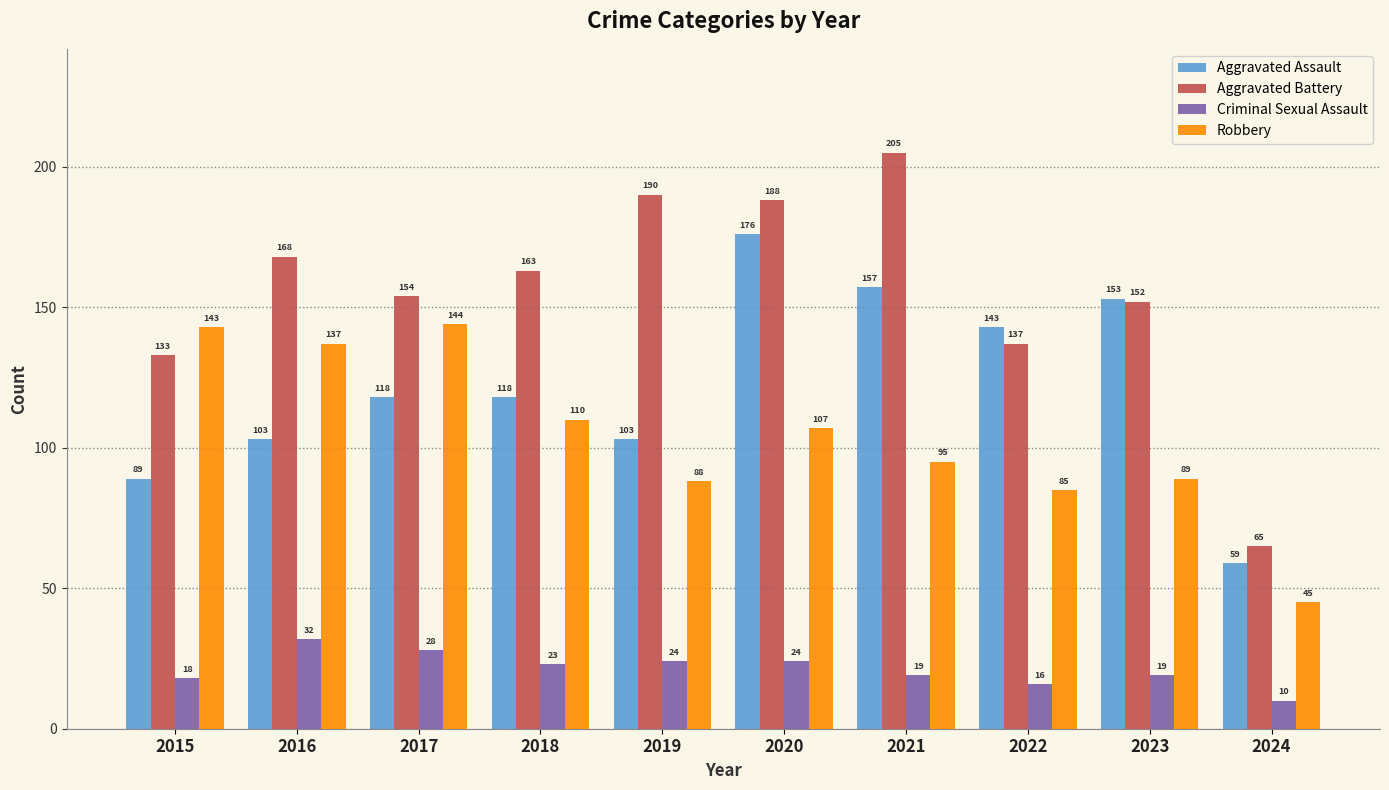

Reading right to left, transcribe all the data shown in this chart.

Aggravated Assault: 2024=59	2023=153	2022=143	2021=157	2020=176	2019=103	2018=118	2017=118	2016=103	2015=89
Aggravated Battery: 2024=65	2023=152	2022=137	2021=205	2020=188	2019=190	2018=163	2017=154	2016=168	2015=133
Criminal Sexual Assault: 2024=10	2023=19	2022=16	2021=19	2020=24	2019=24	2018=23	2017=28	2016=32	2015=18
Robbery: 2024=45	2023=89	2022=85	2021=95	2020=107	2019=88	2018=110	2017=144	2016=137	2015=143